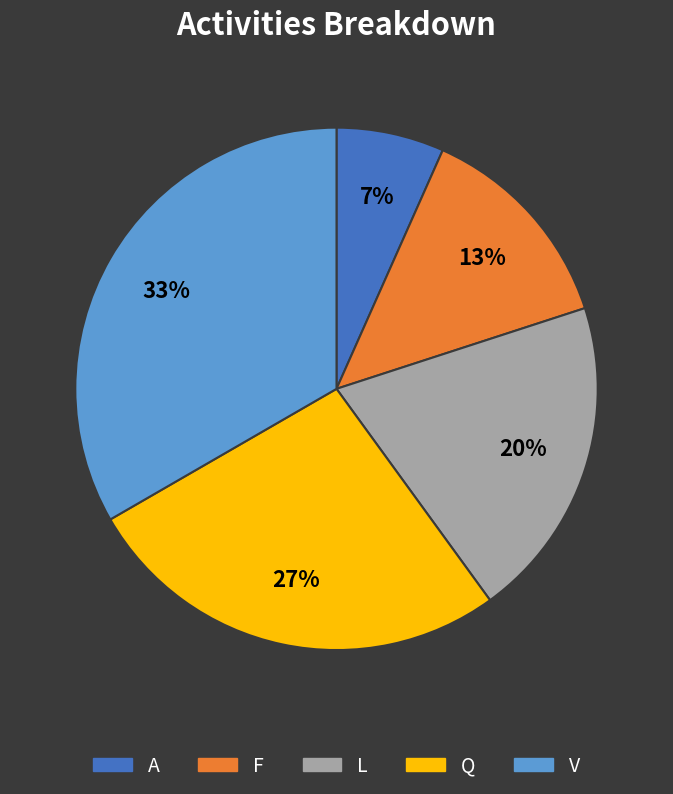

Combined, do A and V account for over 50%?

No